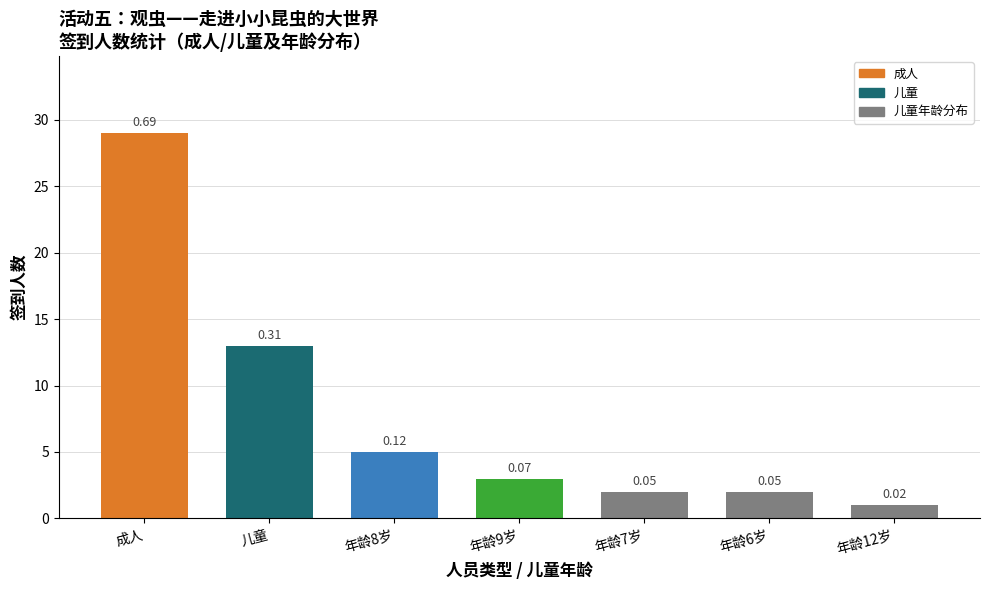

Where is the data nearest to the value 15?

儿童